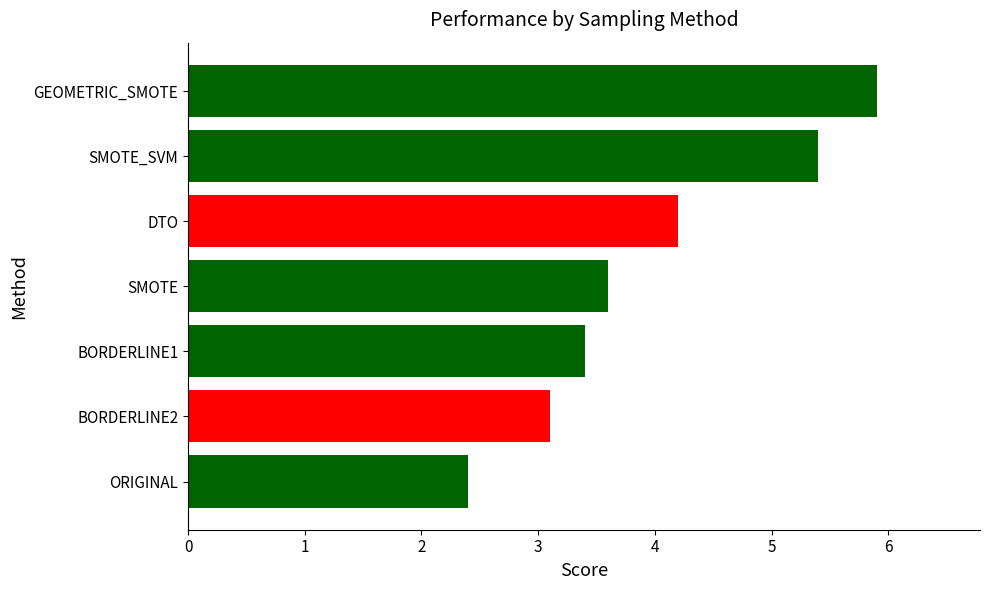

How many data points are above 3?

6